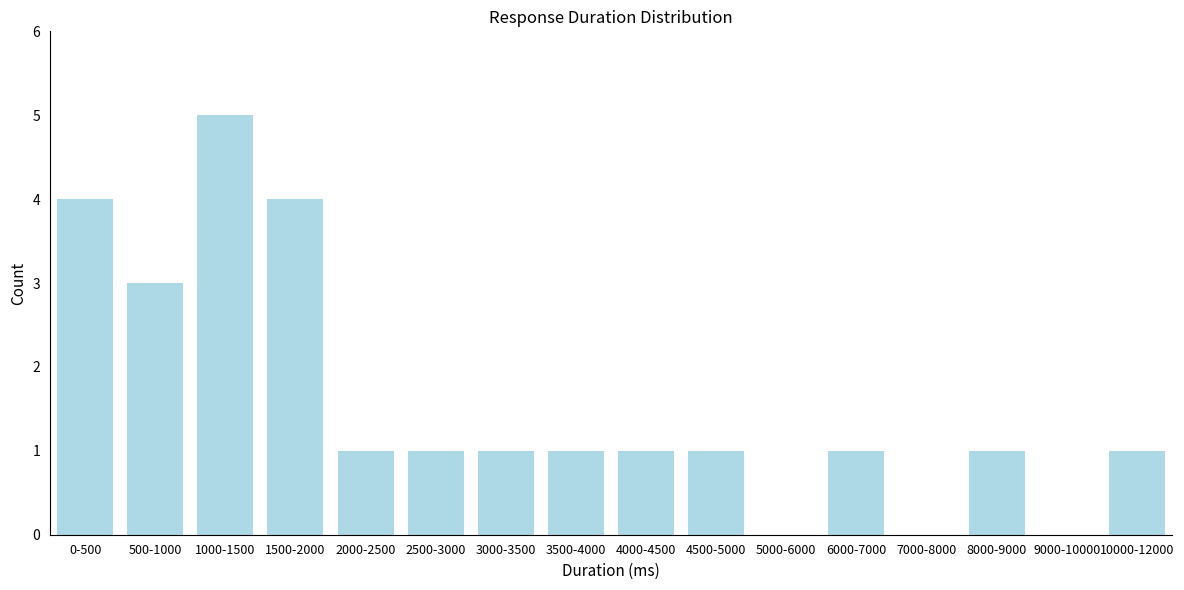

Reading left to right, extract all data points from this chart.

0-500=4	500-1000=3	1000-1500=5	1500-2000=4	2000-2500=1	2500-3000=1	3000-3500=1	3500-4000=1	4000-4500=1	4500-5000=1	5000-6000=0	6000-7000=1	7000-8000=0	8000-9000=1	9000-10000=0	10000-12000=1